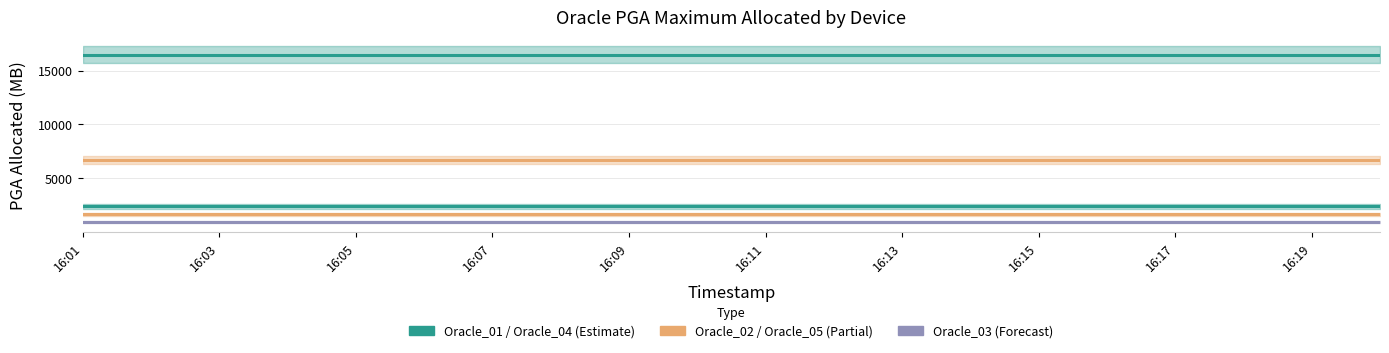

At 16:11, list the series in order from largest to smallest.

Oracle_01, Oracle_02, Oracle_04, Oracle_05, Oracle_03